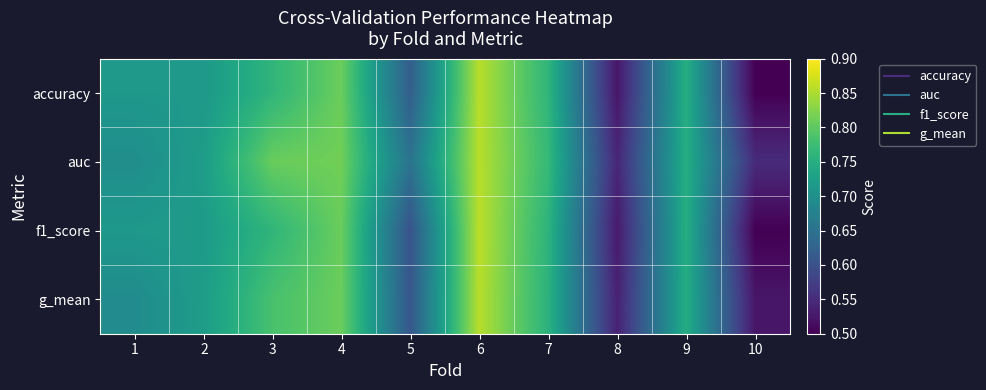

Between 10 and 6, which is larger?

6